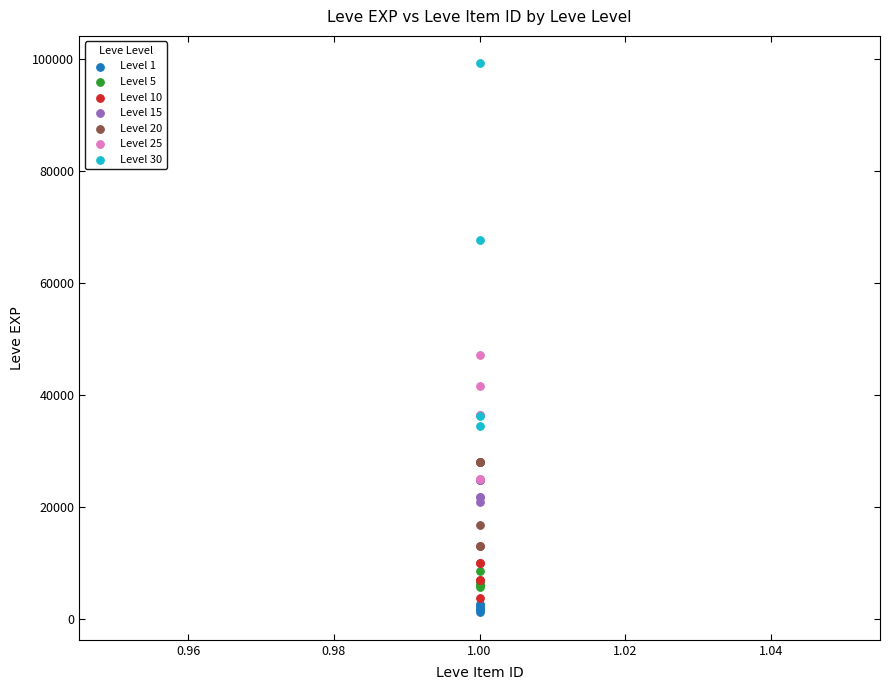

Which series reaches the maximum Y coordinate?

Level 30